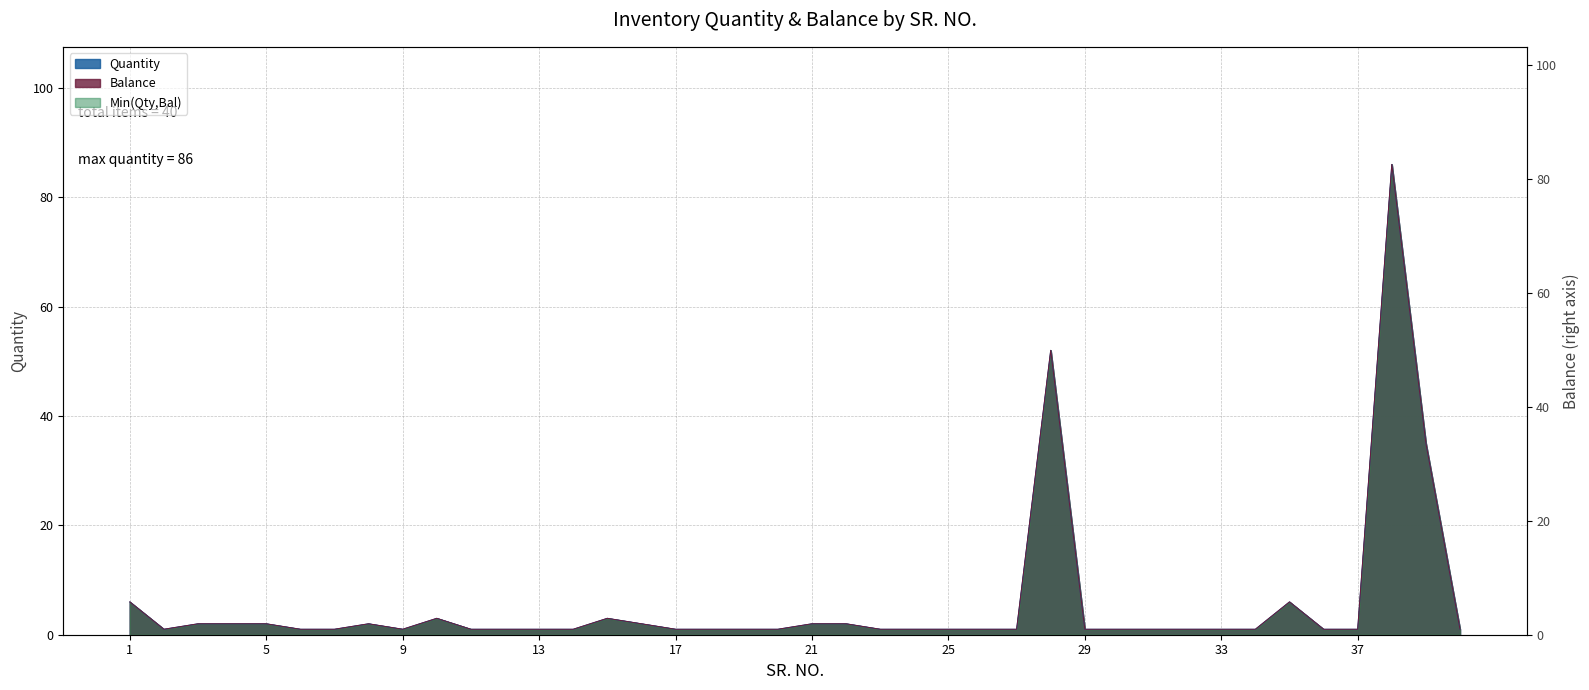

Reading left to right, extract all data points from this chart.

Quantity: 6	1	2	2	2	1	1	2	1	3	1	1	1	1	3	2	1	1	1	1	2	2	1	1	1	1	1	52	1	1	1	1	1	1	6	1	1	86	35	1
Balance: 6	1	2	2	2	1	1	2	1	3	1	1	1	1	3	2	1	1	1	1	2	2	1	1	1	1	1	52	1	1	1	1	1	1	6	1	1	86	35	1